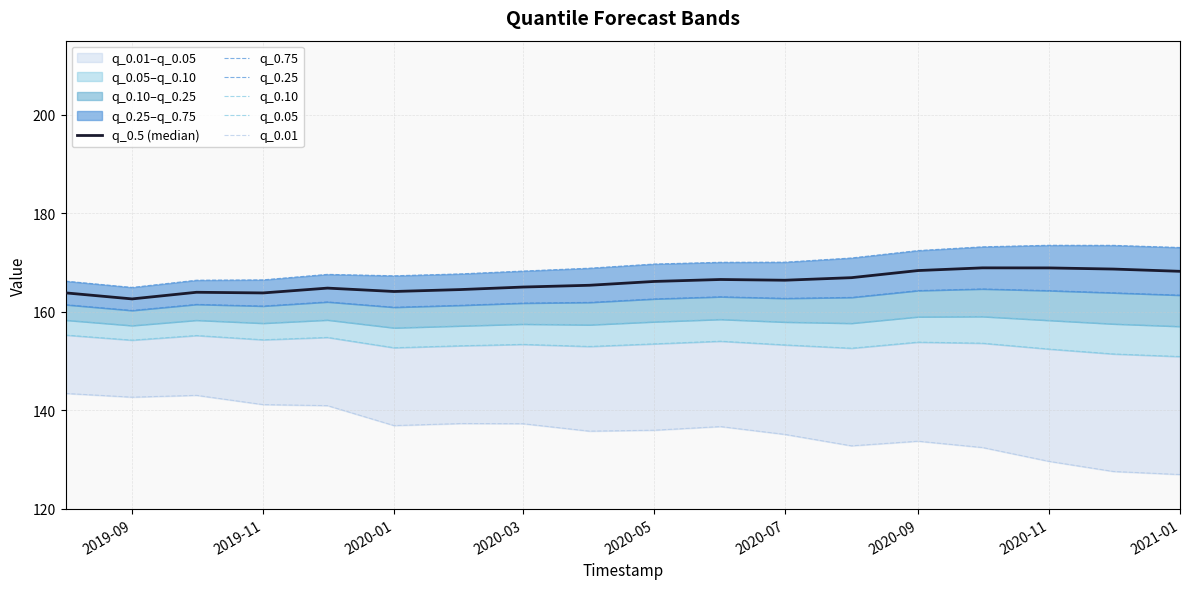

How many distinct data groups are displayed?

6